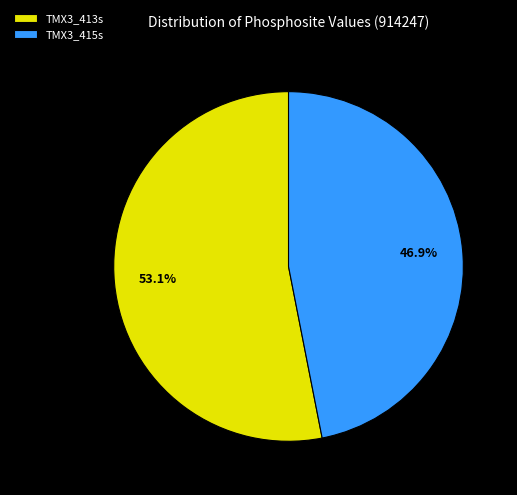

Is it true that TMX3_413s is 40% of the pie?

False